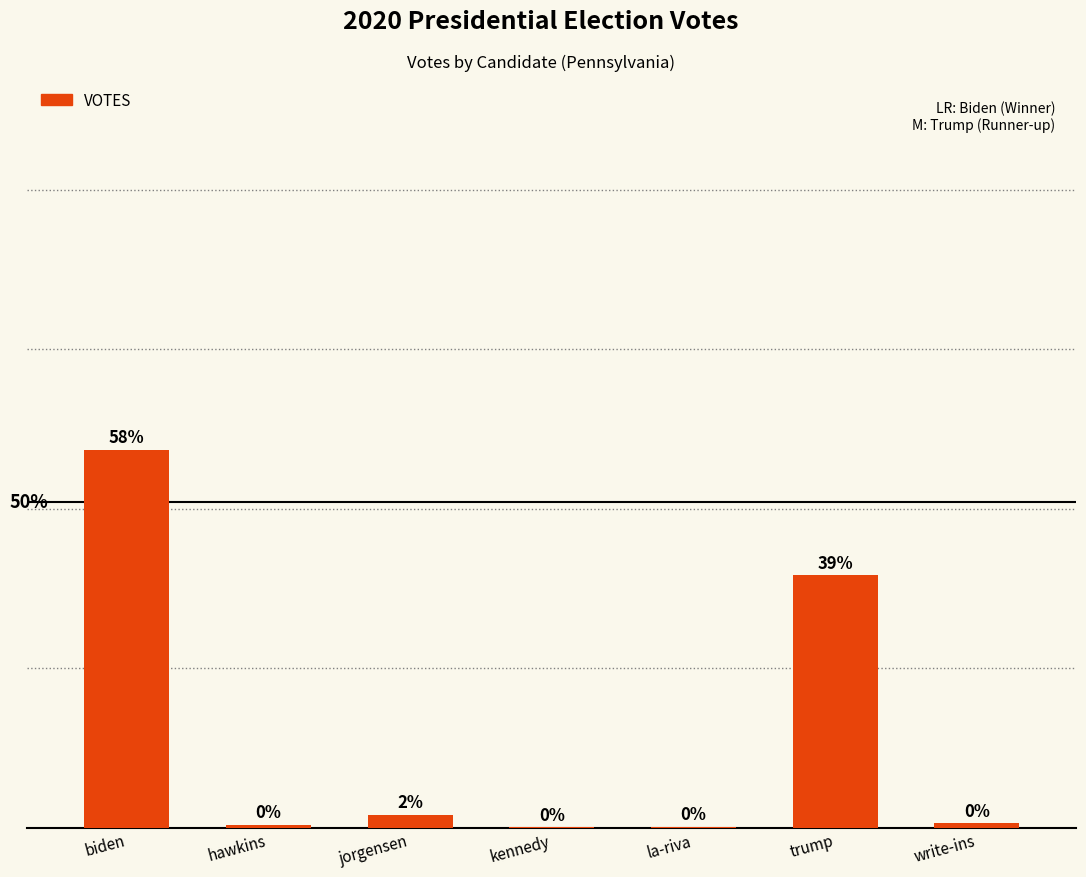

Reading left to right, what are all the values shown in this chart?

2369612	18289	80500	2487	4840	1584651	27252